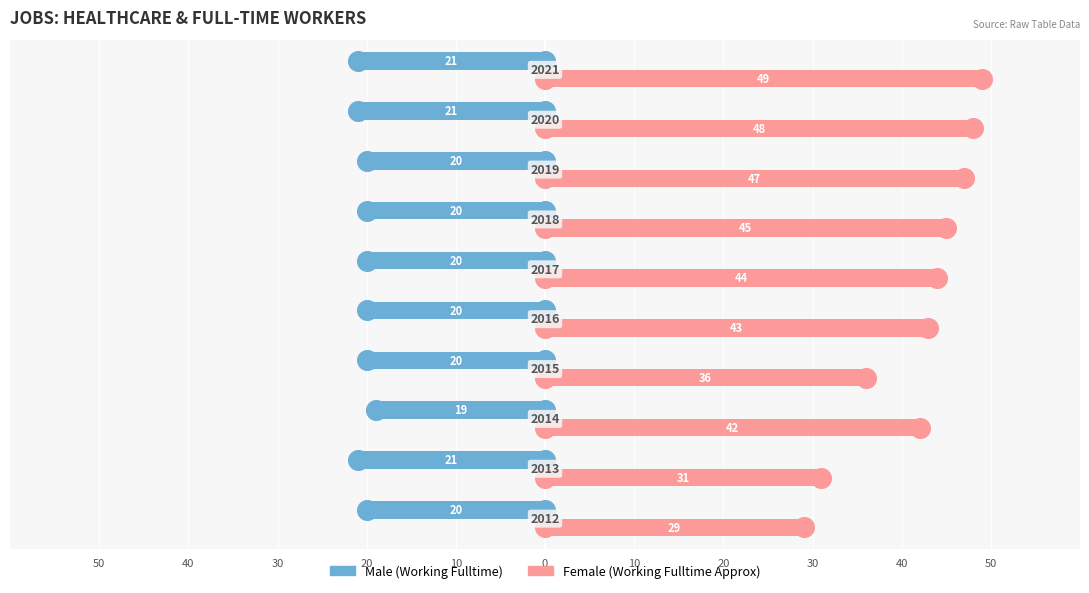

Which series contains the lowest Y value?

Male